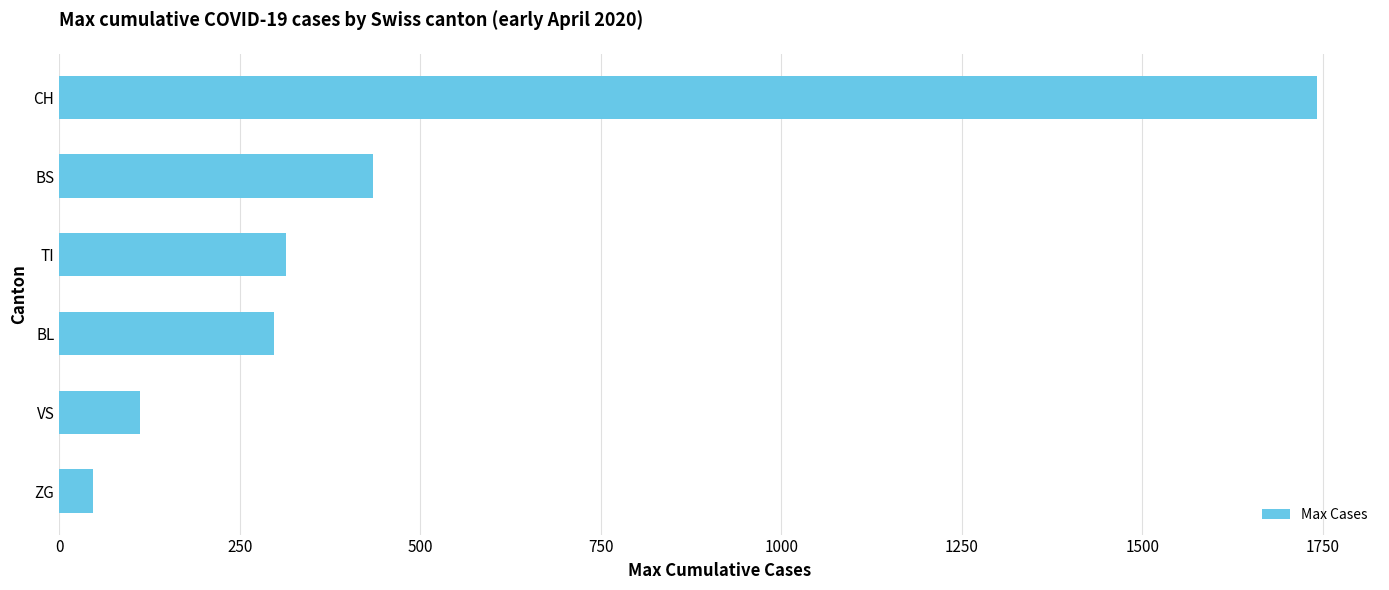

Rank the categories by value from highest to lowest.

CH, BS, TI, BL, VS, ZG